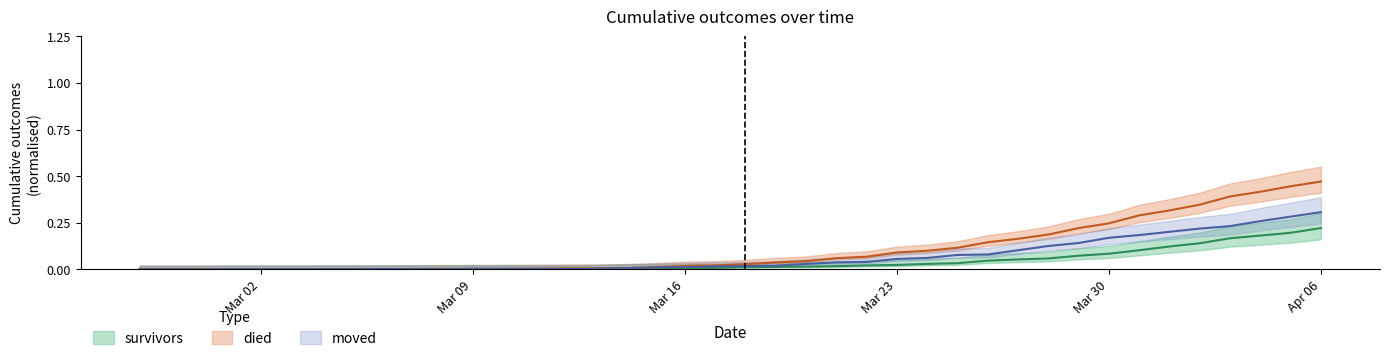

Which series has the largest range (max minus min)?

died